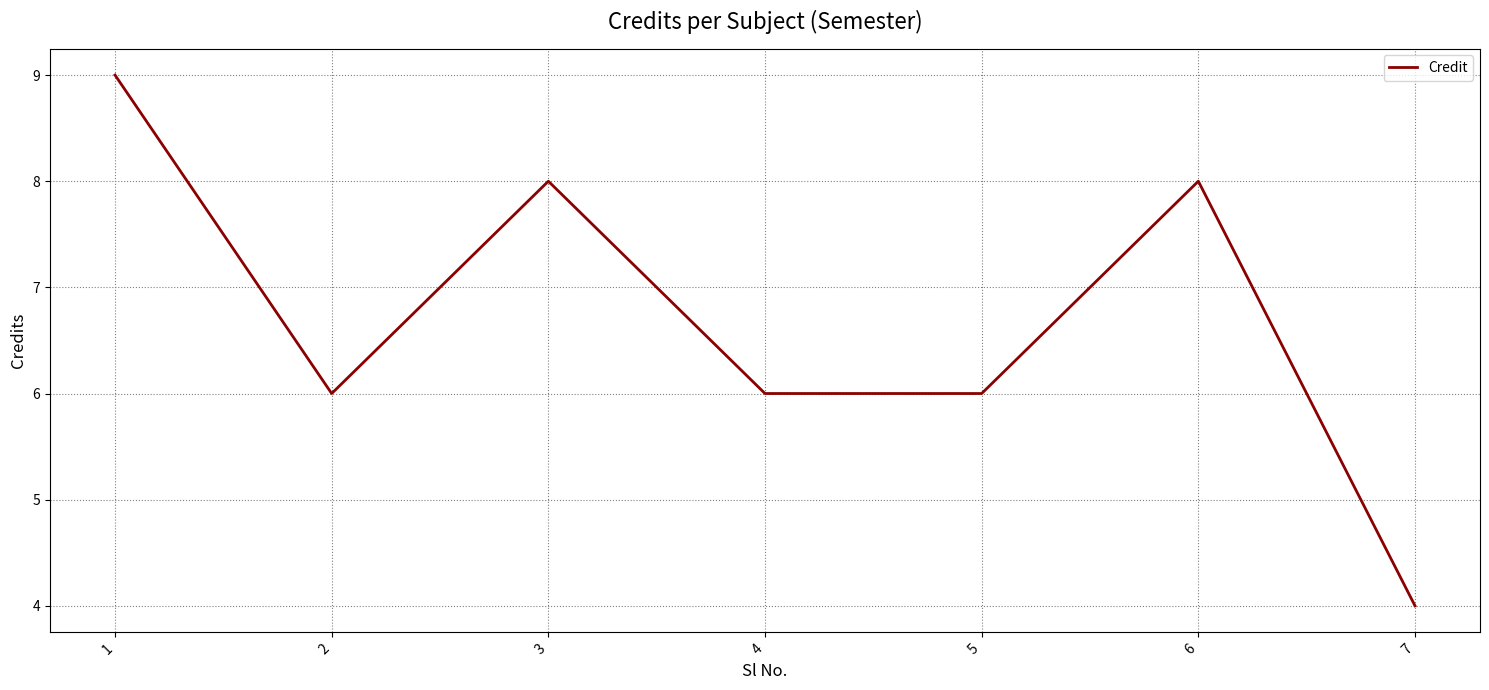

Which label corresponds to the largest value in the chart?

1